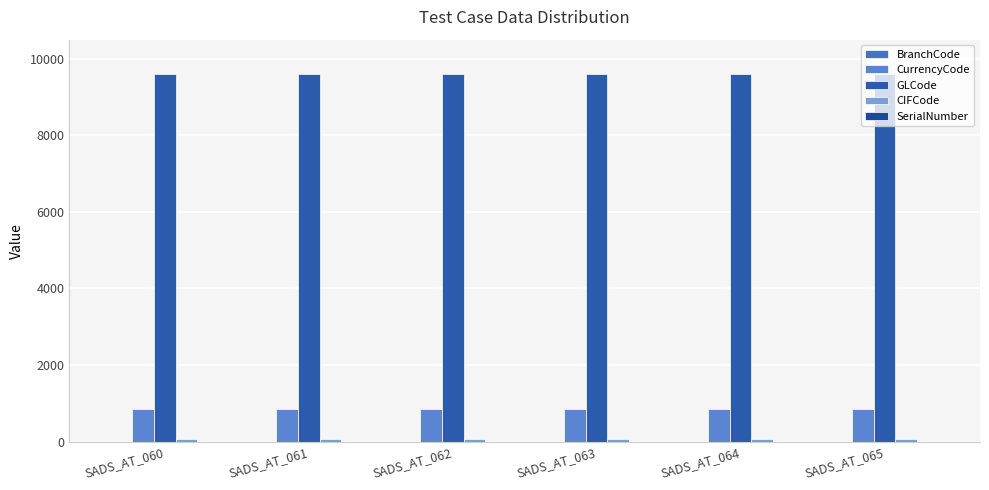

Which label corresponds to the smallest value in the chart?

SADS_AT_060